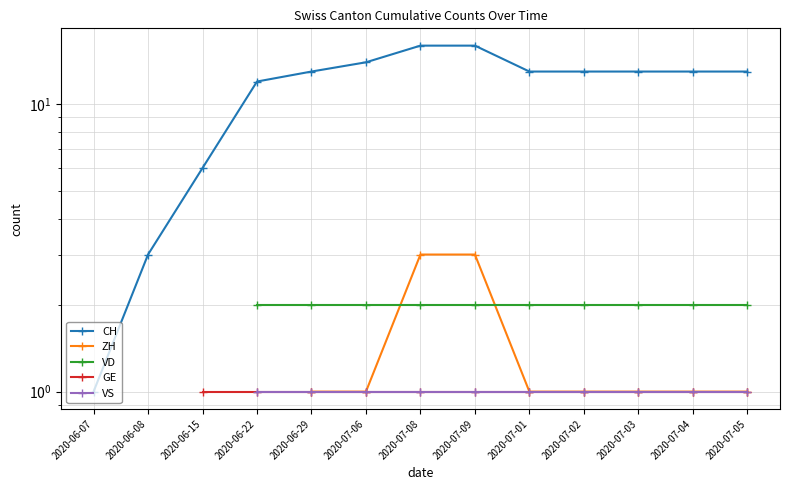

At which label does VD reach its minimum?

2020-06-07